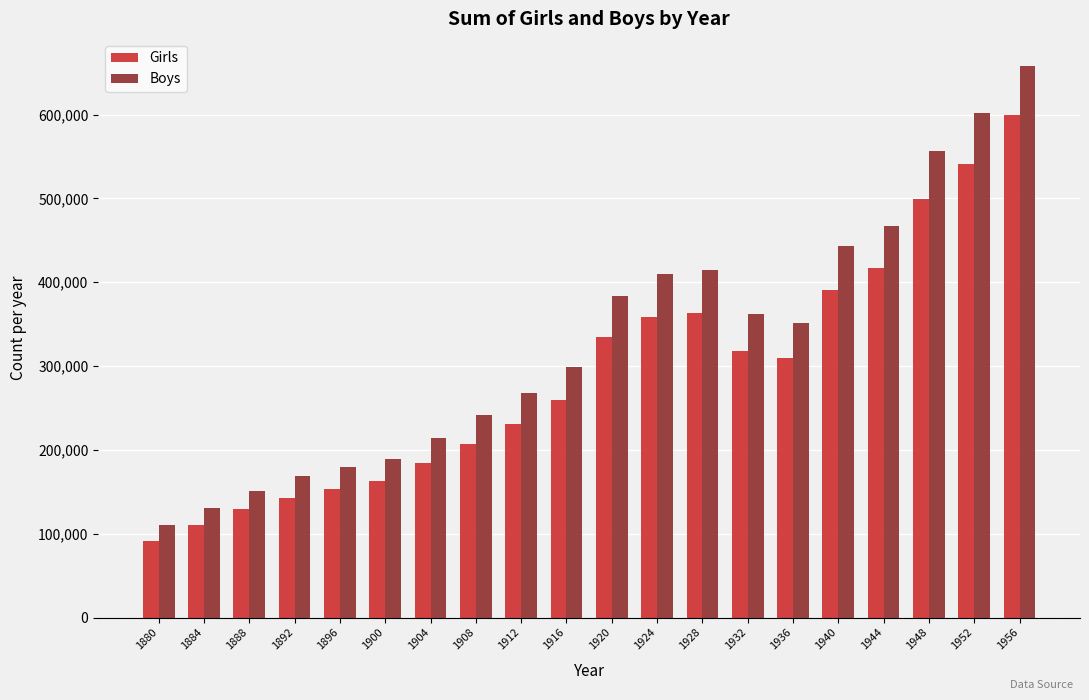

Rank the series at 1940 from highest to lowest value.

Boys, Girls